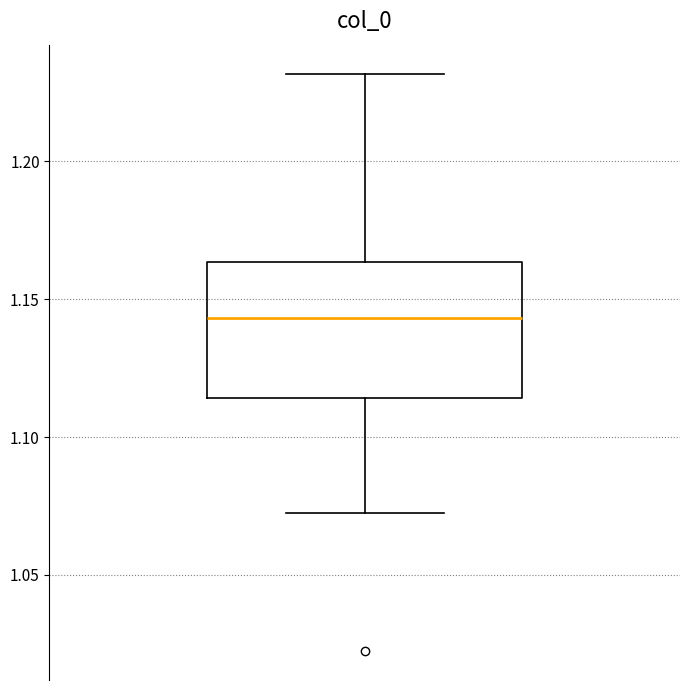

Read this box plot against the y-axis: the position of the median line, the range covered by the box, and the ends of both whiskers. The values are not printed on the chart, so give them approximately, as read against the axis.

median 1.145, box 1.115 to 1.165, whiskers 1.070 to 1.230